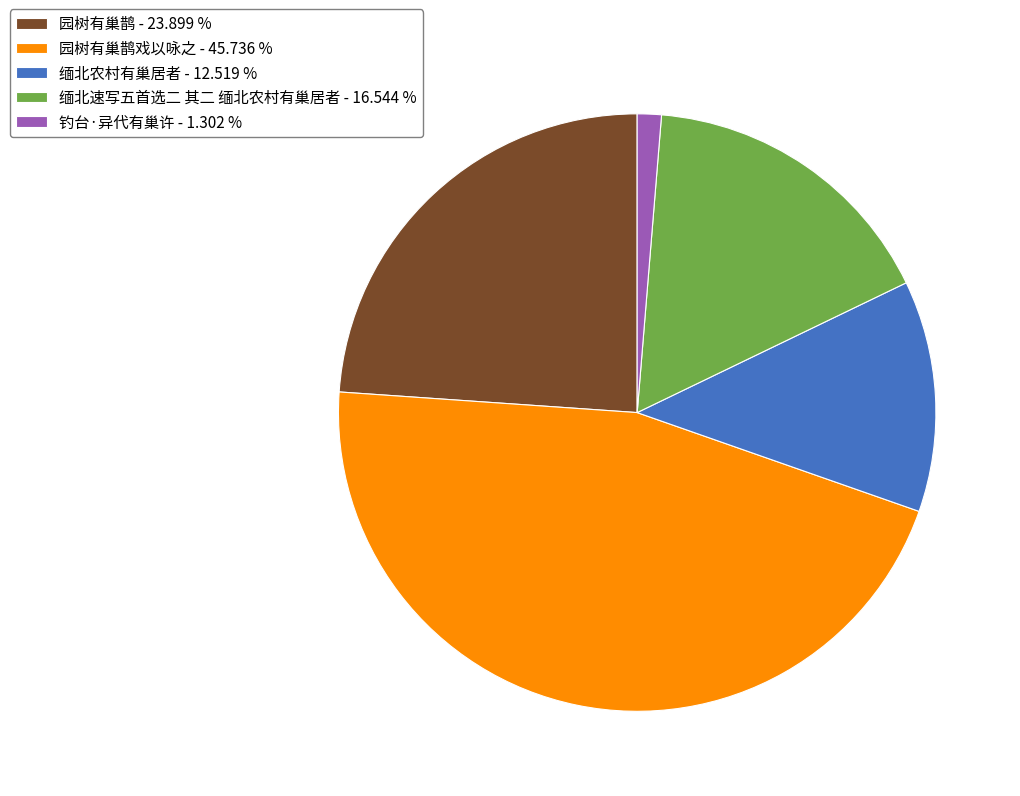

Does 园树有巢鹊 - 23.899 % represent more than half of the total?

No